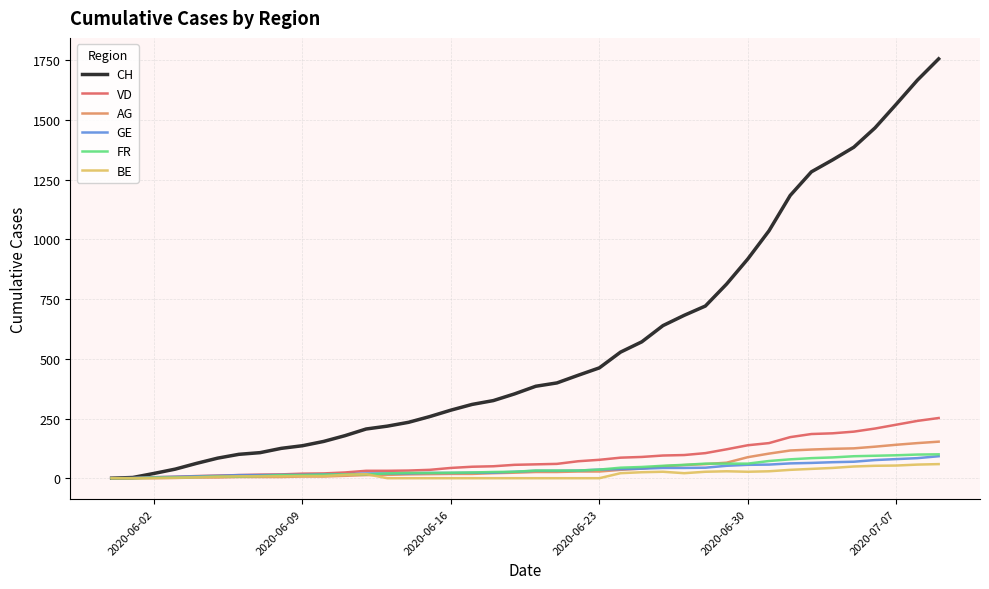

Which series has the largest total across all categories?

CH